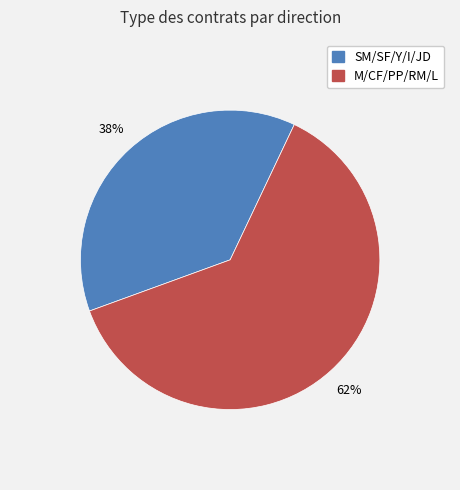

How many segments does this pie chart have?

2